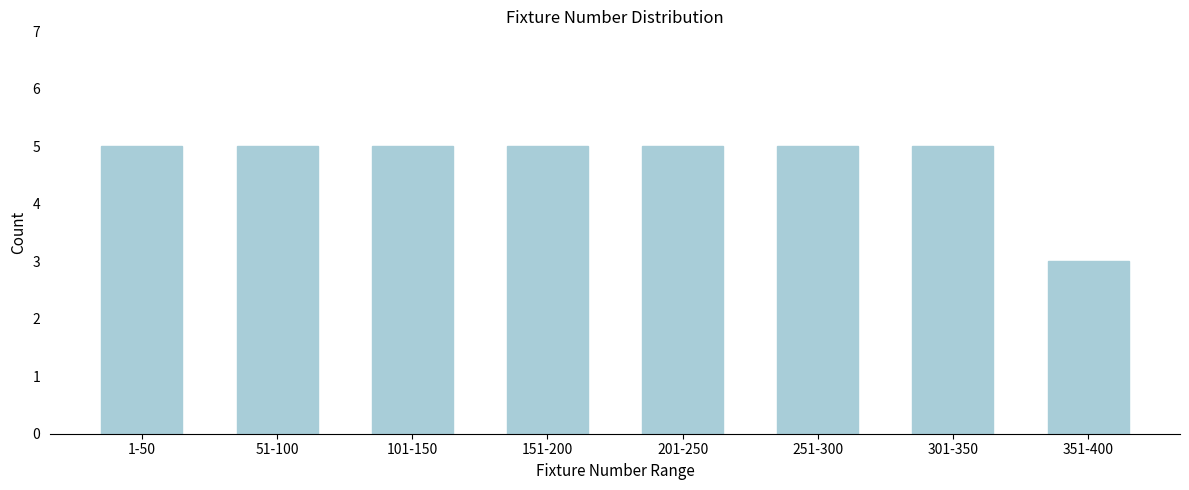

Reading left to right, what are all the values shown in this chart?

5	5	5	5	5	5	5	3